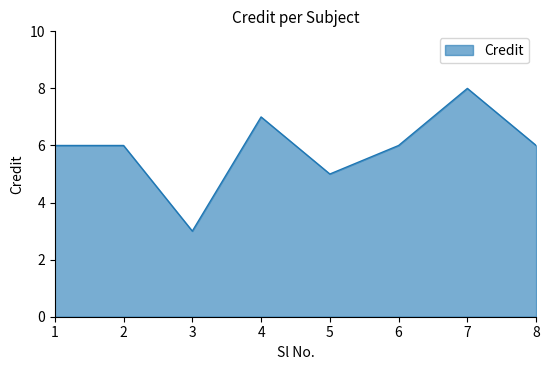

Reading left to right, list all the values displayed in this chart.

1=6	2=6	3=3	4=7	5=5	6=6	7=8	8=6